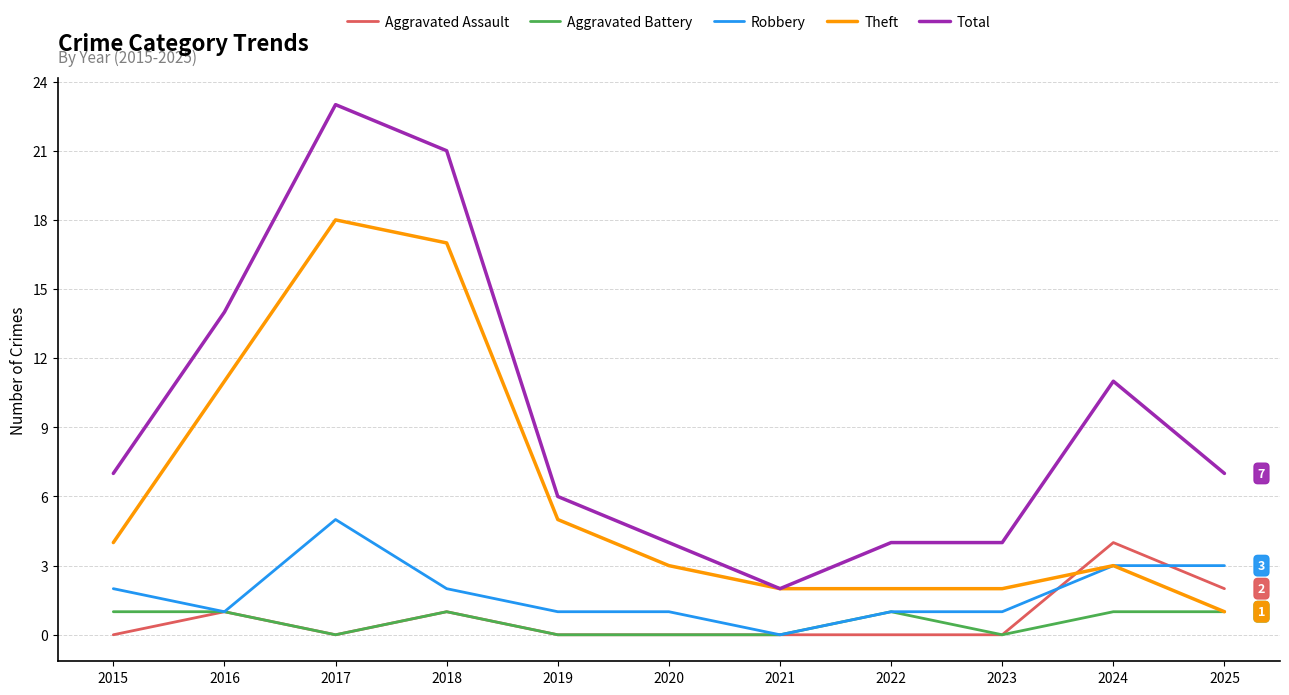

Reading right to left, list all the values displayed in this chart.

Aggravated Assault: 2	4	0	0	0	0	0	1	0	1	0
Aggravated Battery: 1	1	0	1	0	0	0	1	0	1	1
Robbery: 3	3	1	1	0	1	1	2	5	1	2
Theft: 1	3	2	2	2	3	5	17	18	11	4
Total: 7	11	4	4	2	4	6	21	23	14	7